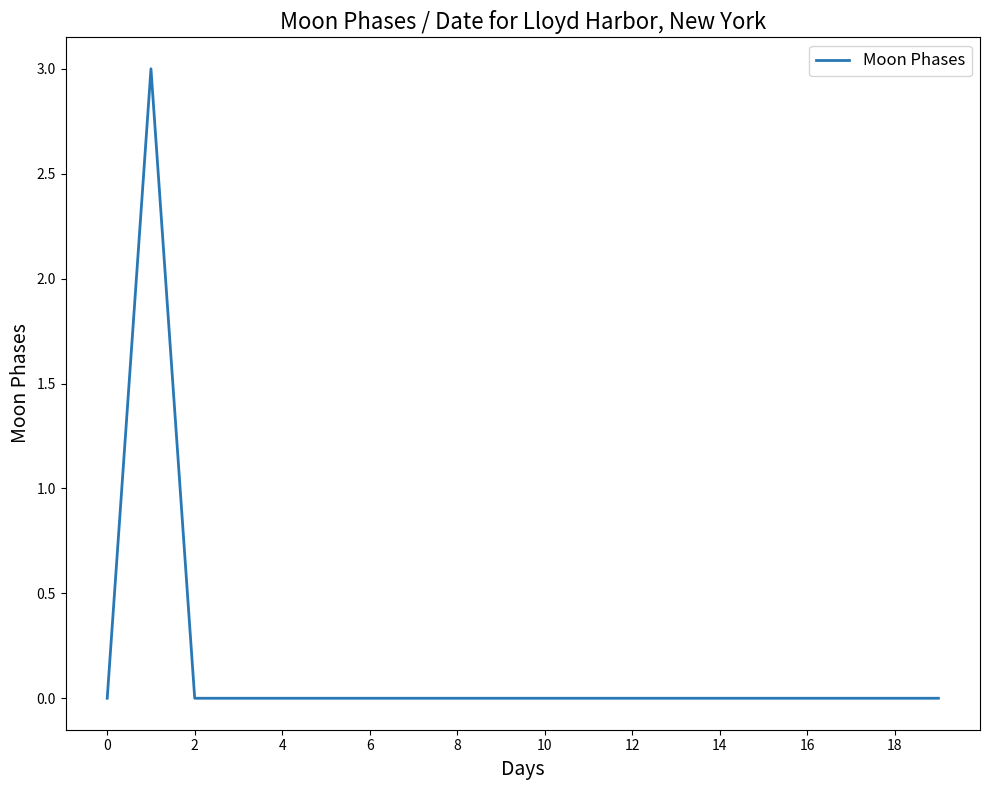

How many series are shown in this chart?

1